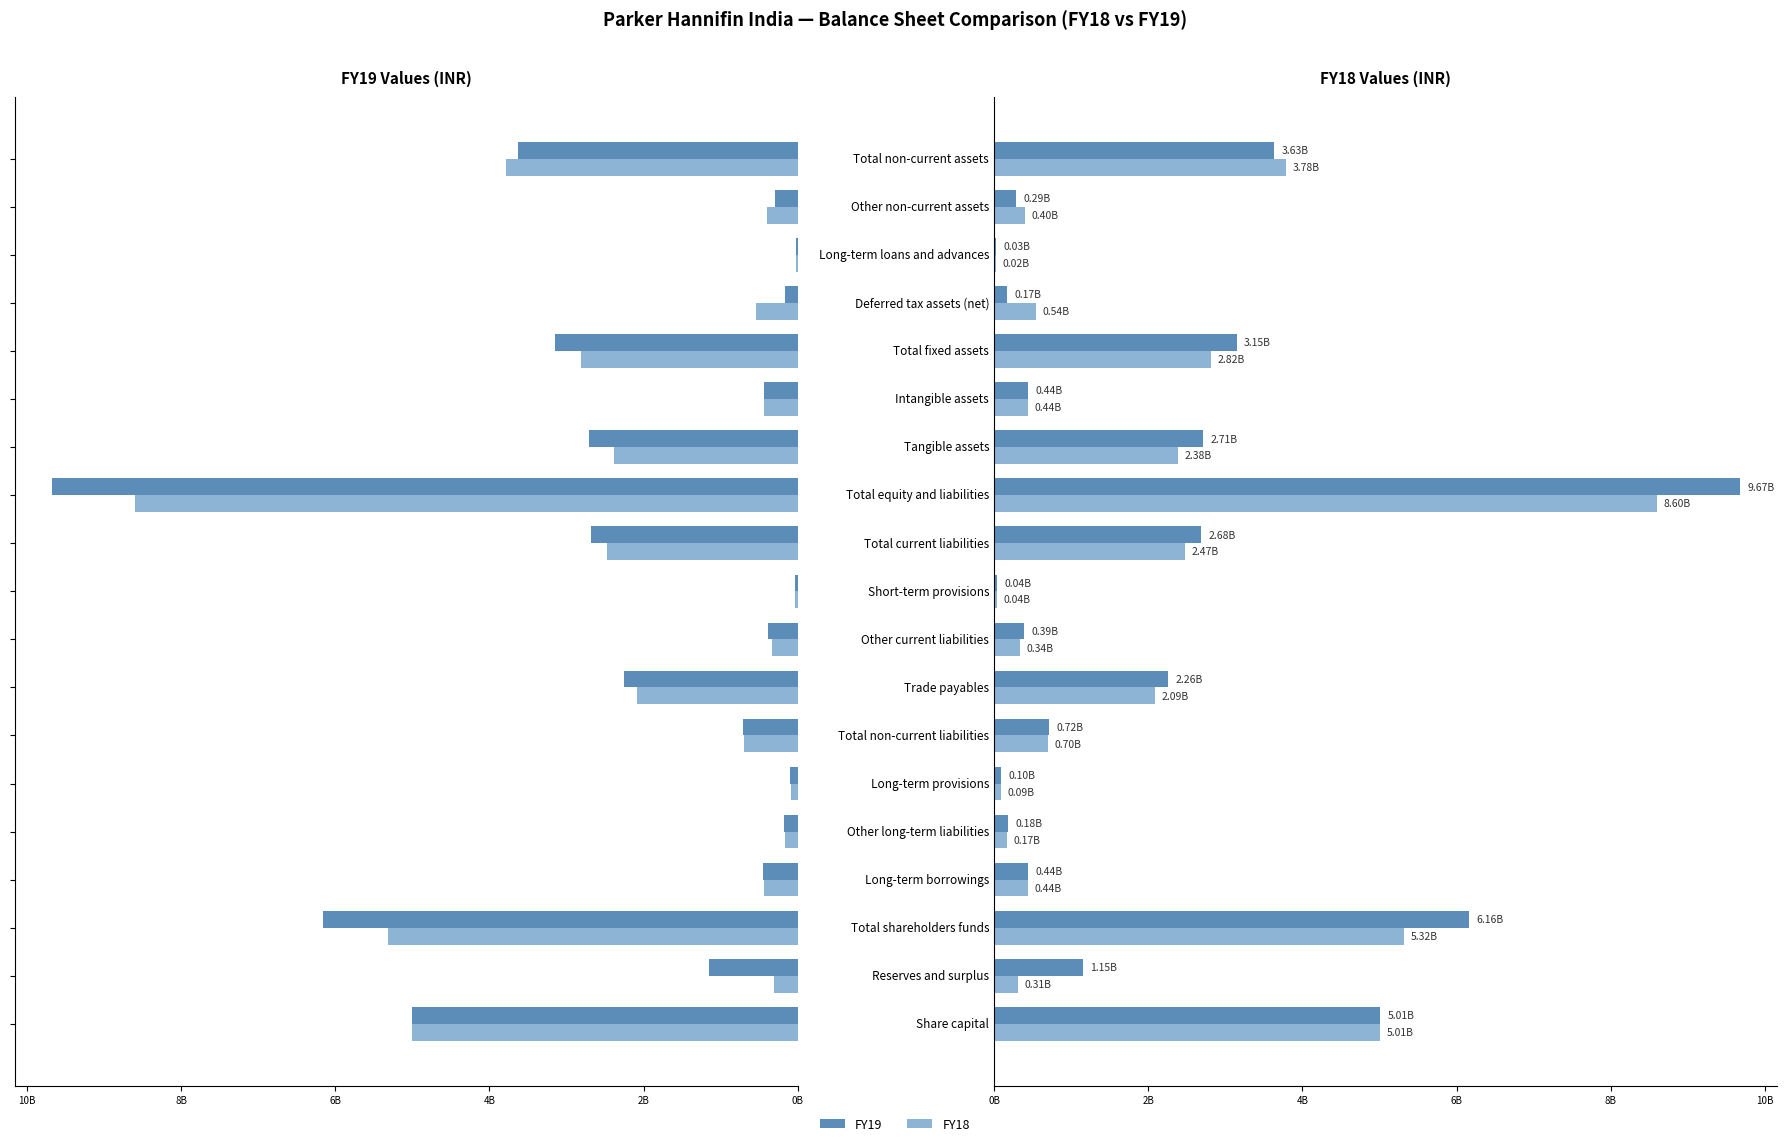

Reading left to right, transcribe all the data shown in this chart.

FY19: 5007784000	1154640000	6162424000	444456000	175202000	95402000	715060000	2255922000	389701000	36975000	2682598000	9671914000	2709790000	435478000	3145268000	168193000	28390000	290492000	3632343000
FY18: 5007784000	312515000	5320299000	442096000	171192000	85228000	698516000	2089912000	336427000	35517000	2474637000	8597319000	2381097000	435449000	2816546000	540878000	22897000	401260000	3781581000